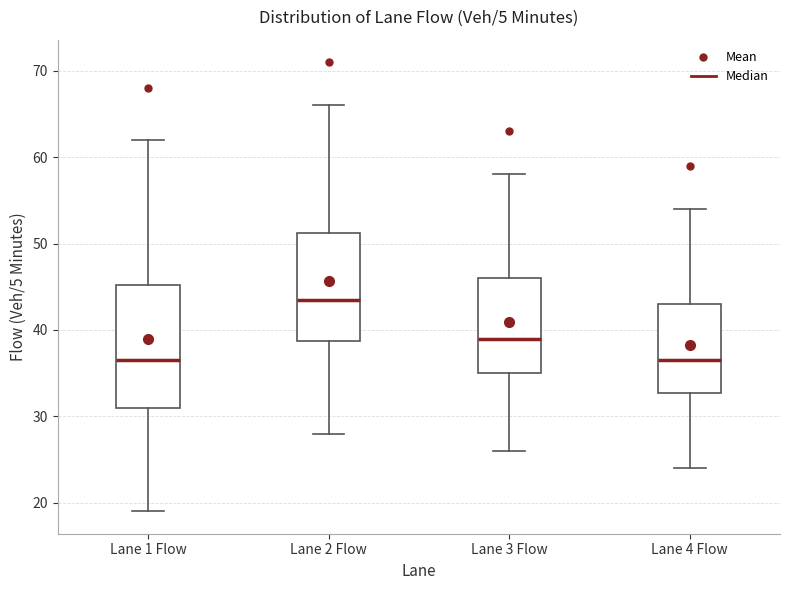

Comparing the boxes themselves (not the whiskers), which one is the tallest?

Lane 1 Flow